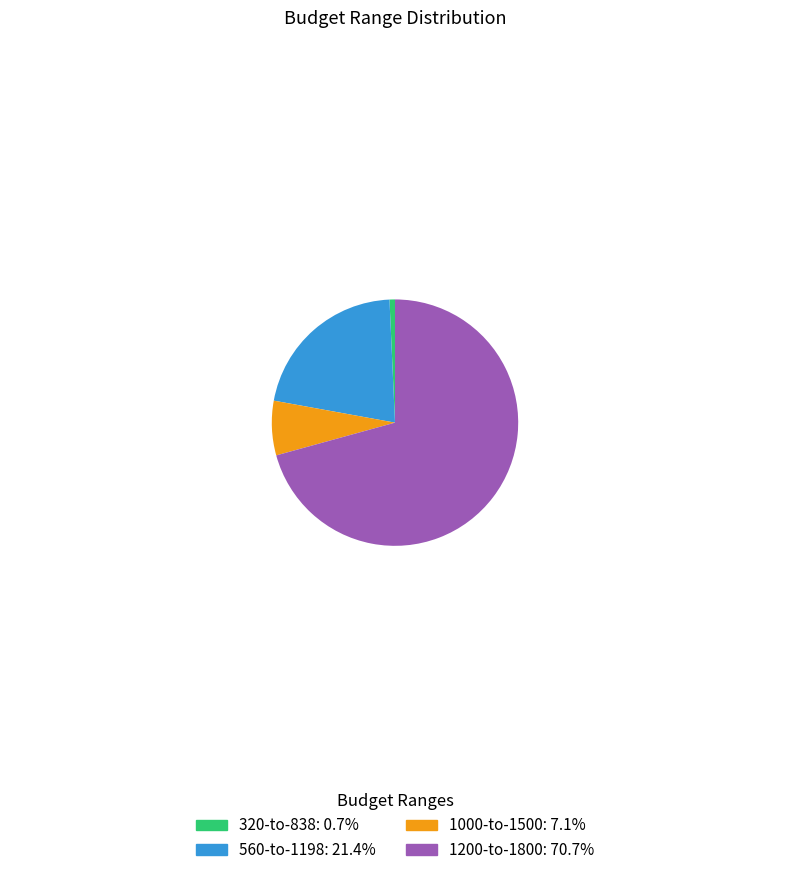

Does 1200-to-1800: 70.7% represent more than half of the total?

Yes